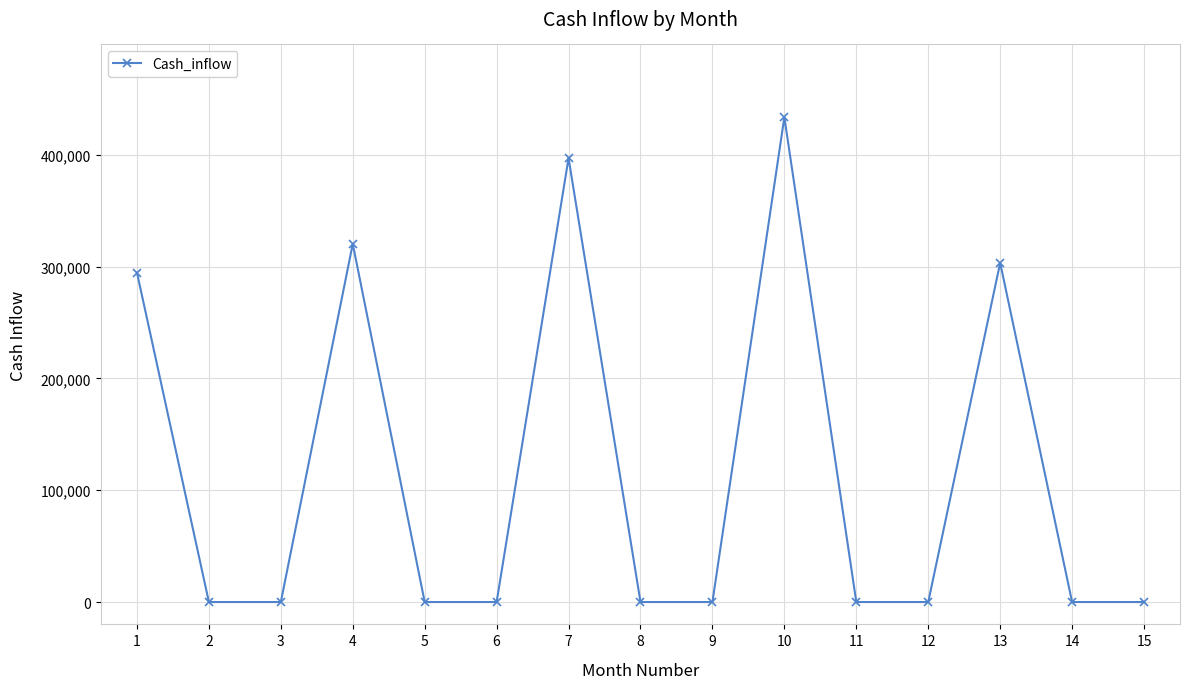

What is the average value?

116652